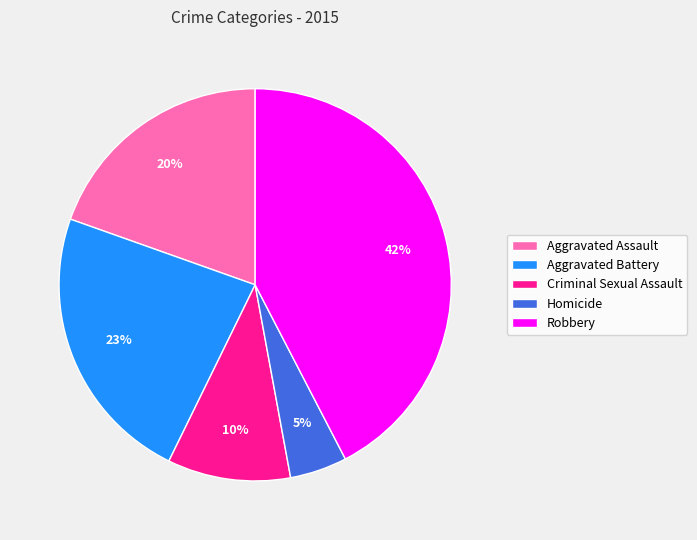

To the nearest percent, what percentage of the pie is Robbery?

42%